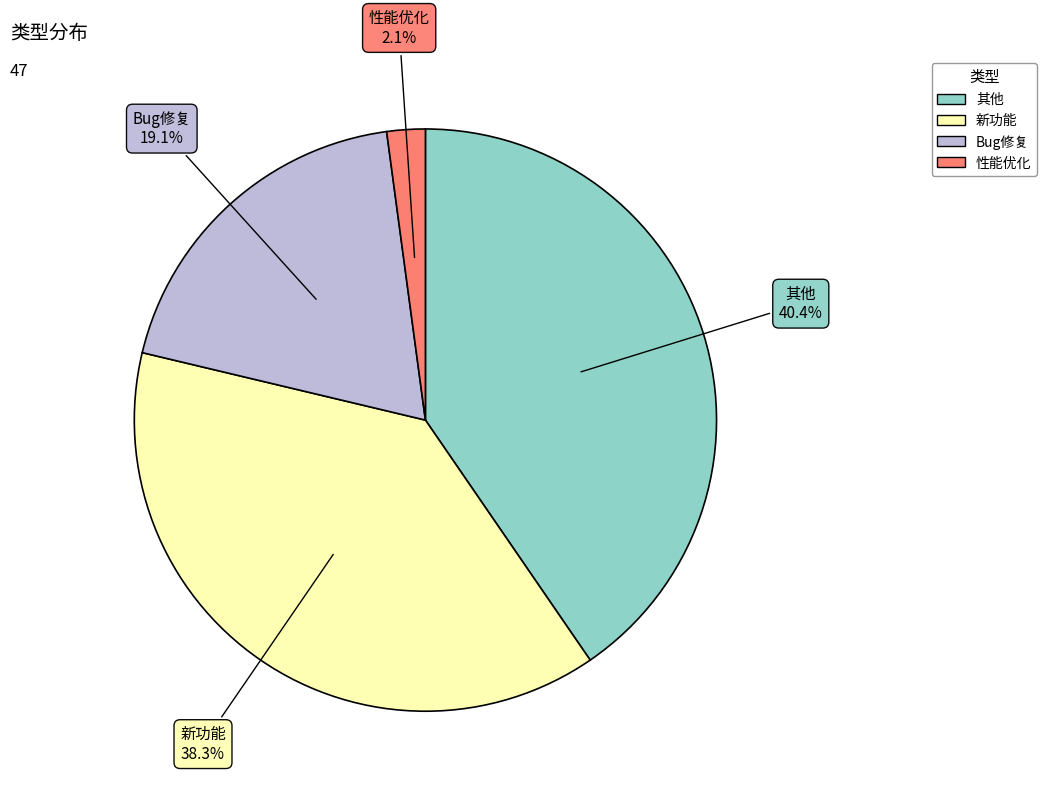

Which has a higher value, 性能优化 or 其他?

其他